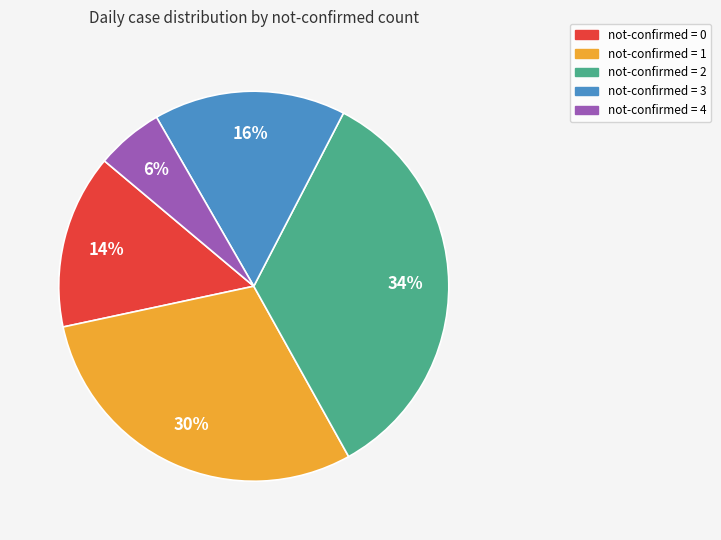

Combined, do not-confirmed = 0 and not-confirmed = 3 account for over 50%?

No